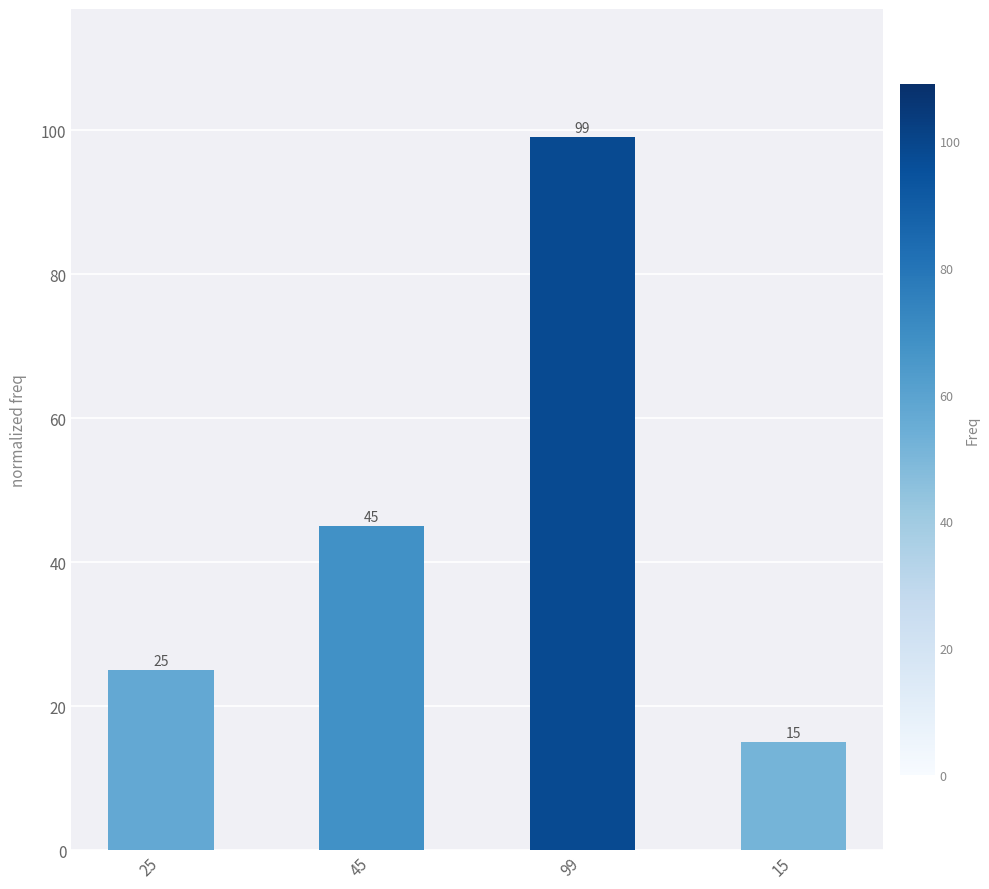

Which category has the lowest value across all series?

15